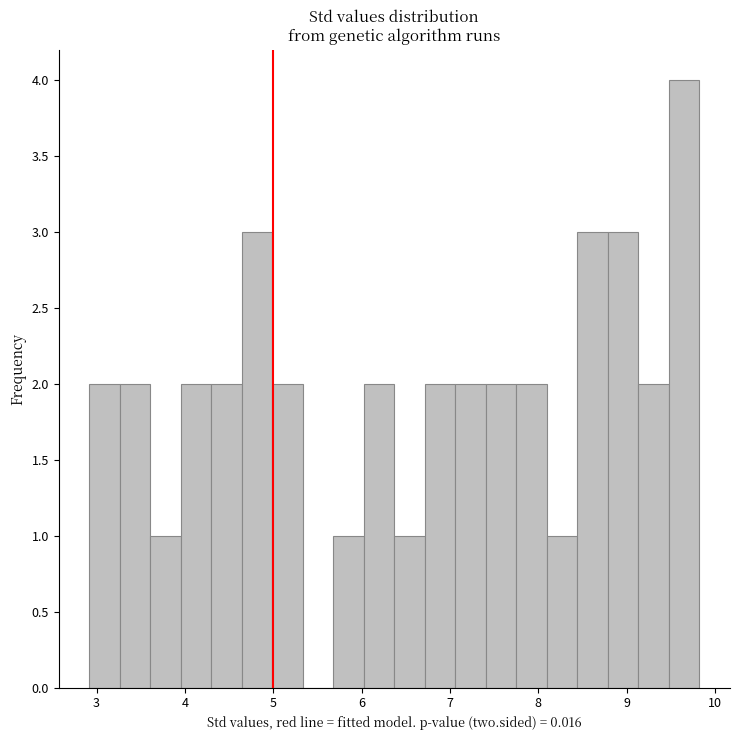

Read against the x-axis, roughly where is the centre of the tallest bar?

9.7